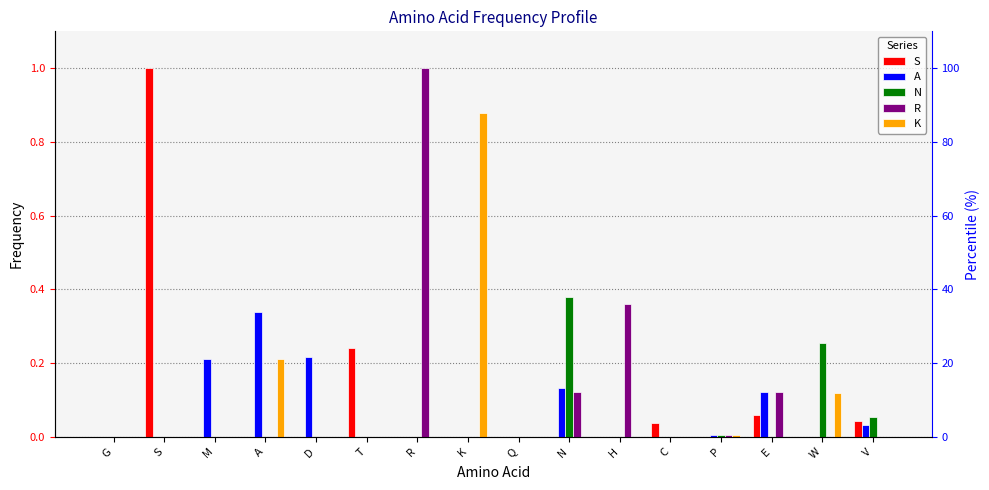

What is the difference between the maximum and second lowest values in the K series?

0.9